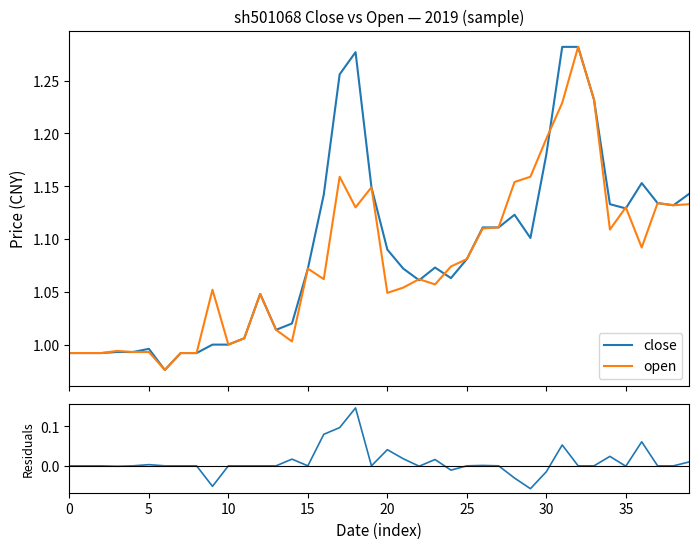

What is the label of the 5th point from the right?

35